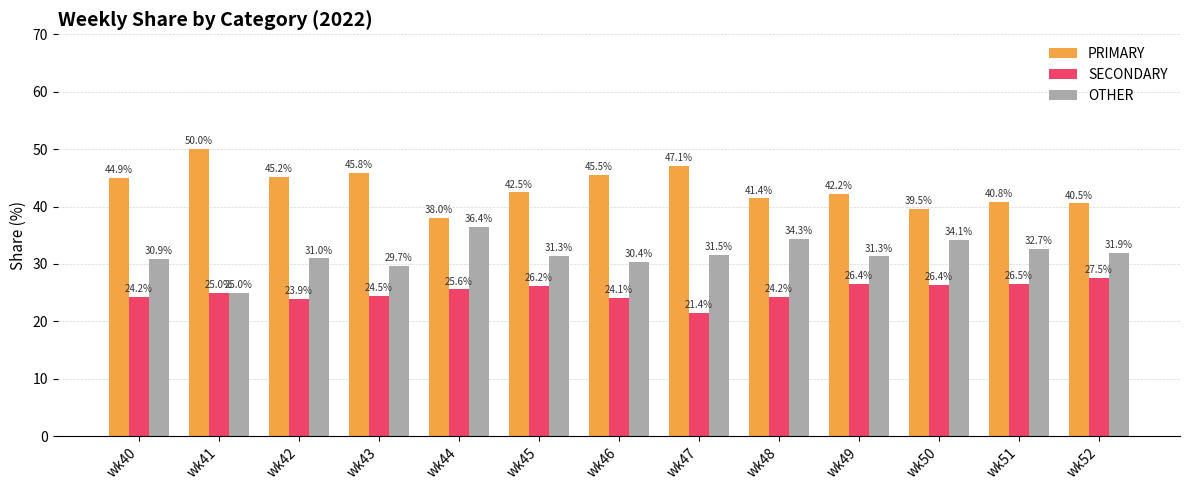

Reading left to right, what are all the values shown in this chart?

PRIMARY: wk40=44.9	wk41=50.0	wk42=45.2	wk43=45.8	wk44=38.0	wk45=42.5	wk46=45.5	wk47=47.1	wk48=41.4	wk49=42.2	wk50=39.5	wk51=40.8	wk52=40.5
SECONDARY: wk40=24.2	wk41=25.0	wk42=23.9	wk43=24.5	wk44=25.6	wk45=26.2	wk46=24.1	wk47=21.4	wk48=24.2	wk49=26.4	wk50=26.4	wk51=26.5	wk52=27.5
OTHER: wk40=30.9	wk41=25.0	wk42=31.0	wk43=29.7	wk44=36.4	wk45=31.3	wk46=30.4	wk47=31.5	wk48=34.3	wk49=31.3	wk50=34.1	wk51=32.7	wk52=31.9